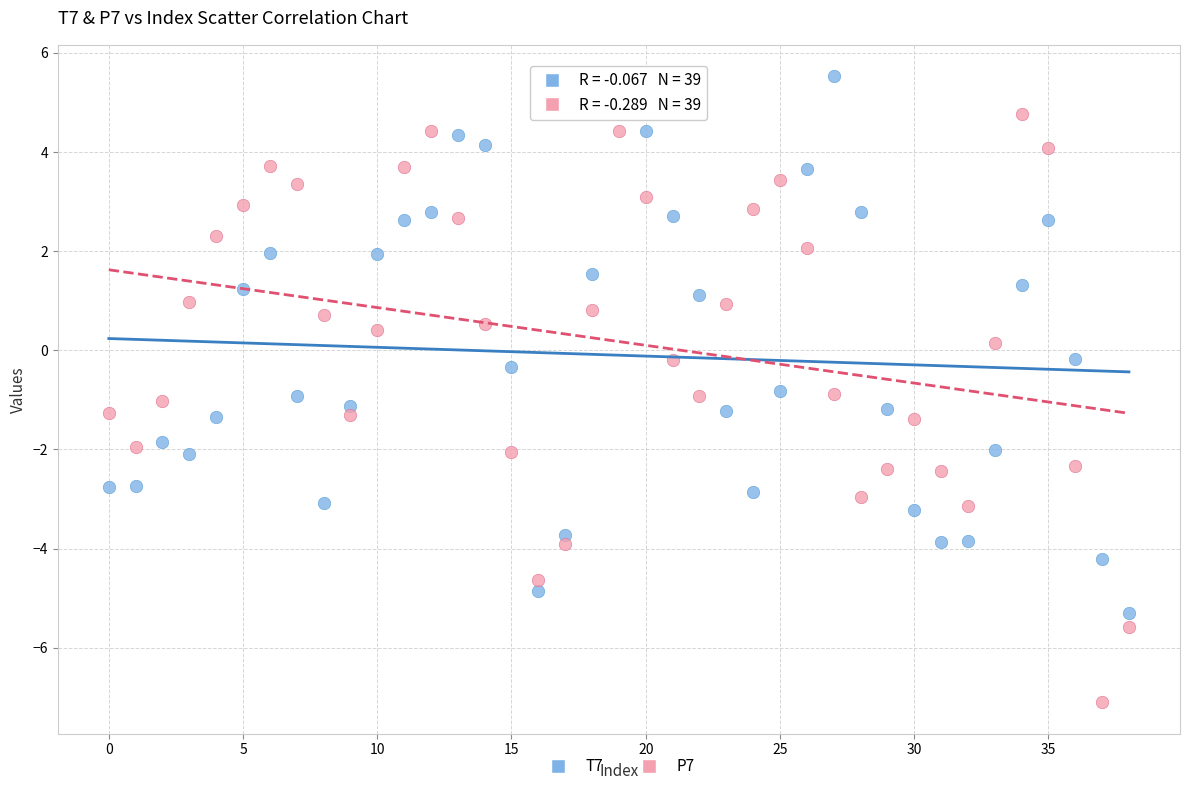

What are all the series names shown in the legend?

T7, P7